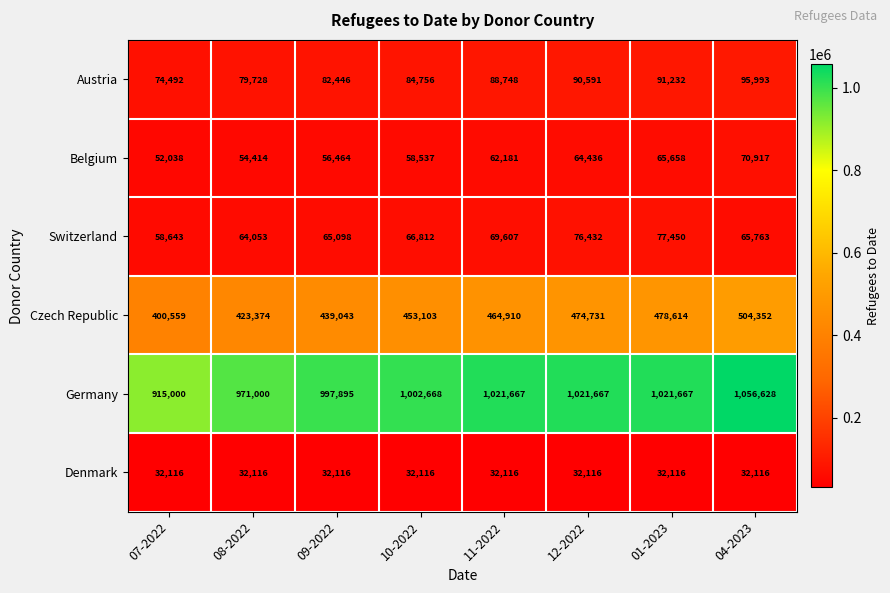

What is the difference between the Austria values at 07-2022 and 12-2022?

16099